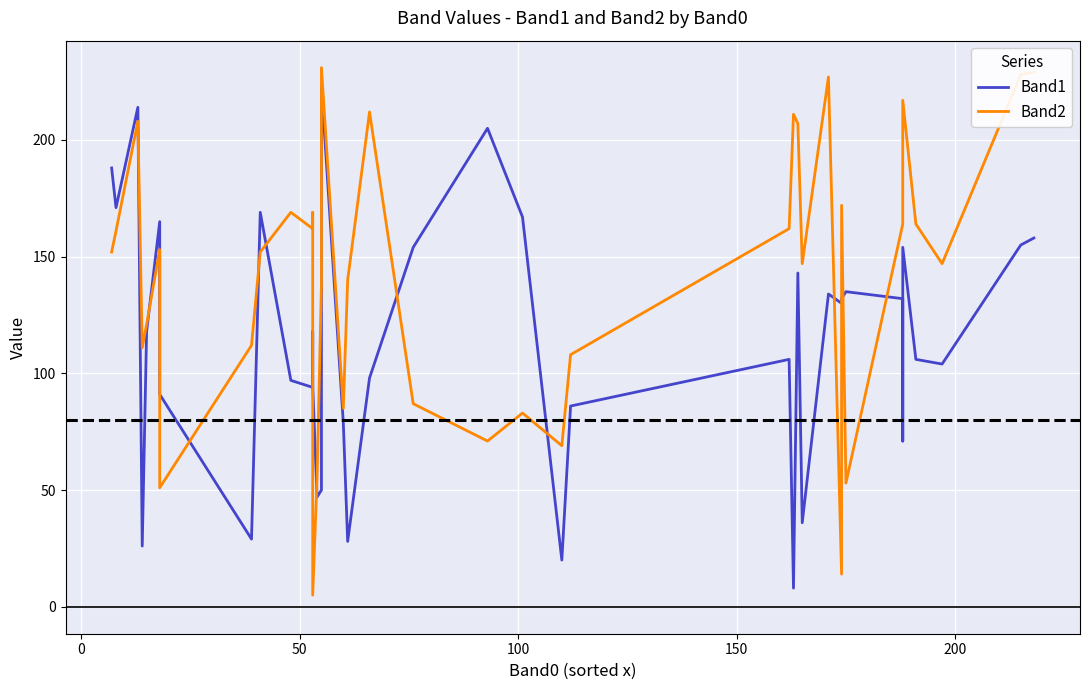

How many lines are shown in the chart?

2